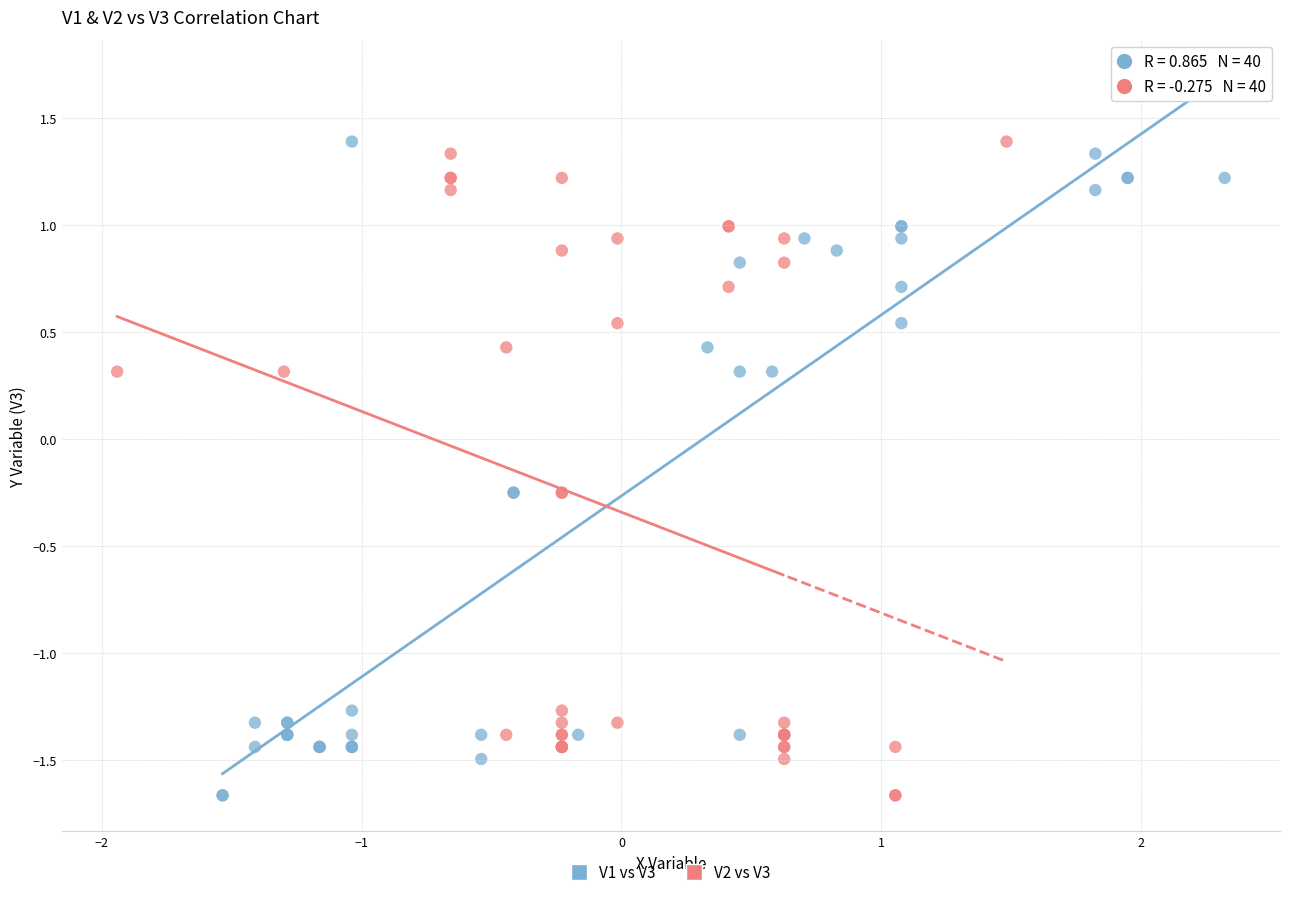

What are all the series names shown in the legend?

V1 vs V3, V2 vs V3